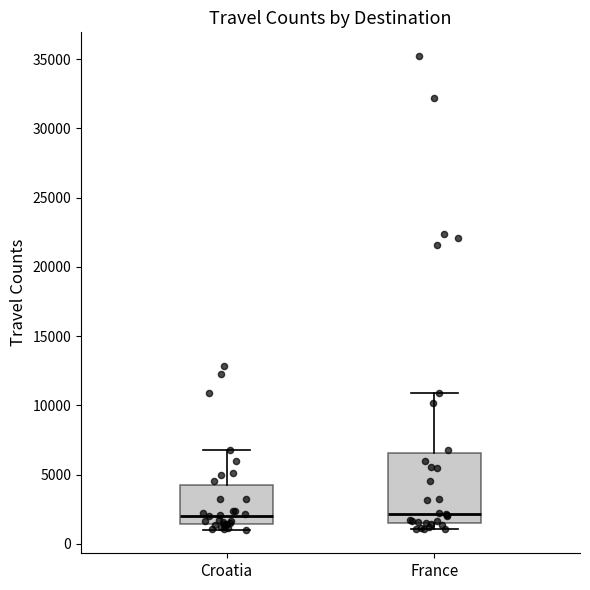

Where is the lower edge of the box for Croatia on the y-axis? The values are not printed on the chart, so give them approximately, as read against the axis.

1500